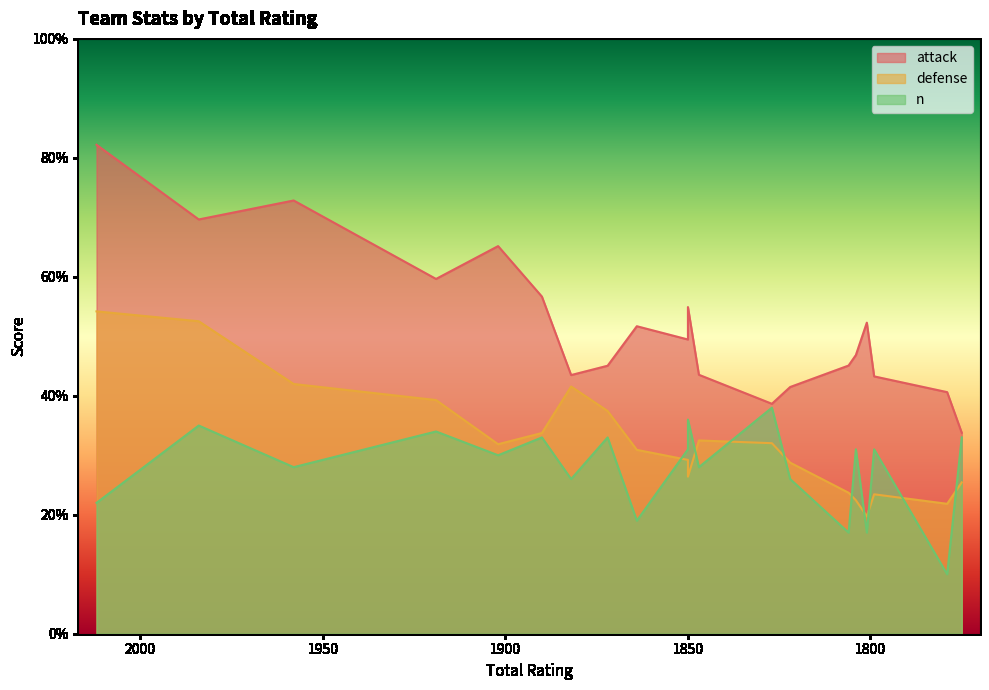

At how many categories does at least one series exceed 68?

3